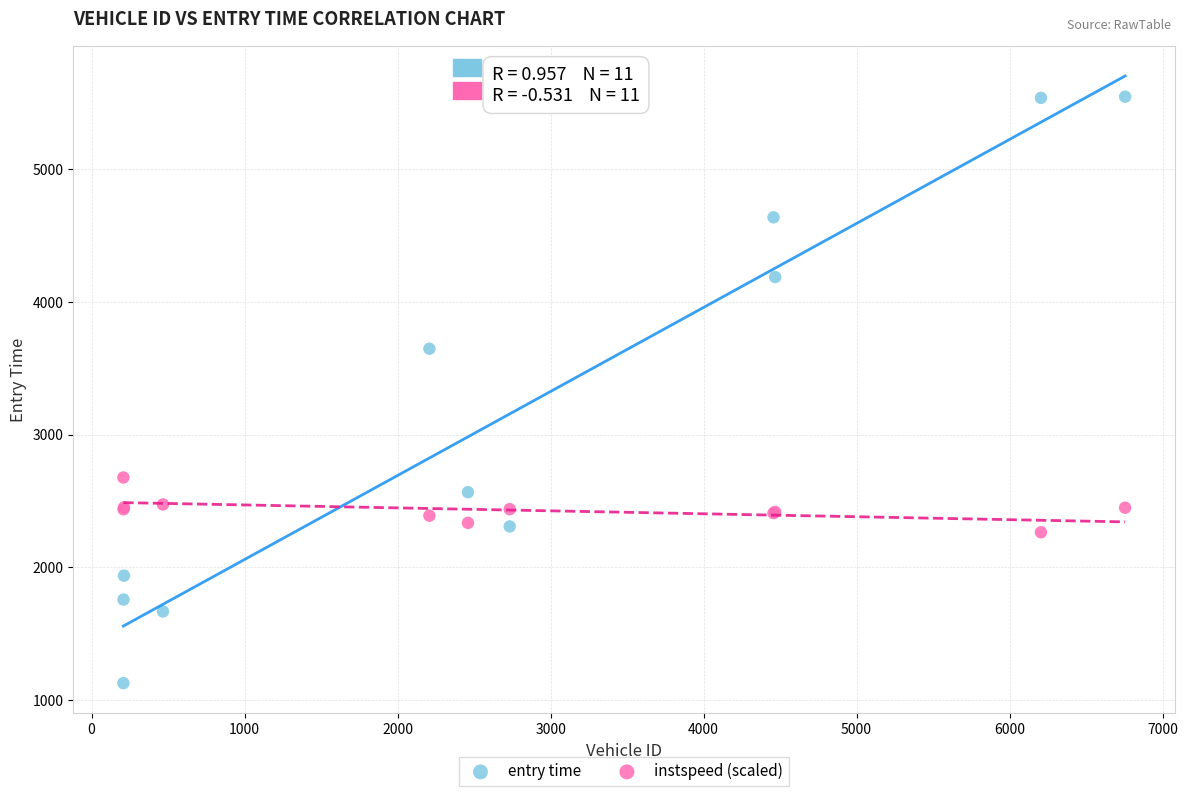

Which series reaches the minimum Y coordinate?

entry time